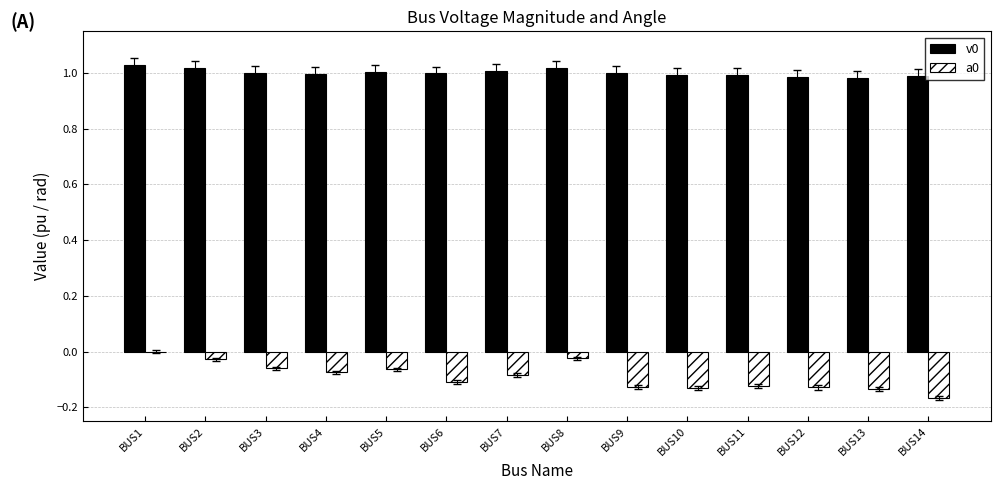

What is the total value across all series at BUS14?

0.8